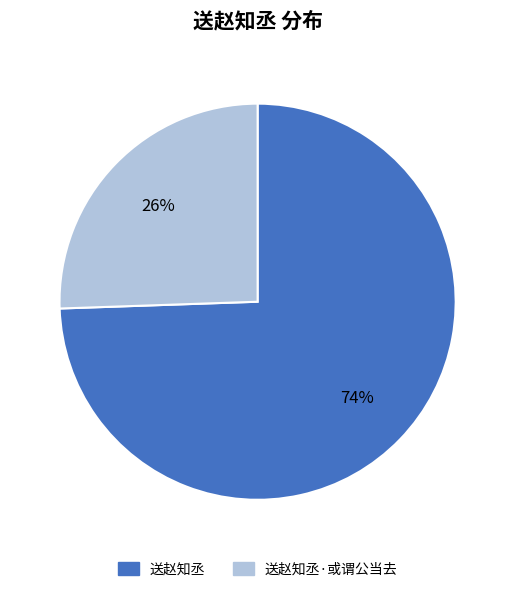

Count the number of slices in the pie.

2